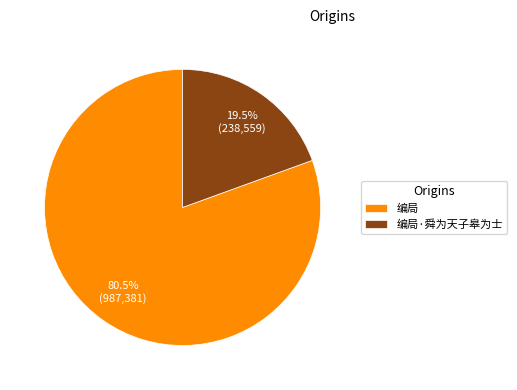

Which slice represents more than half of the pie?

编局